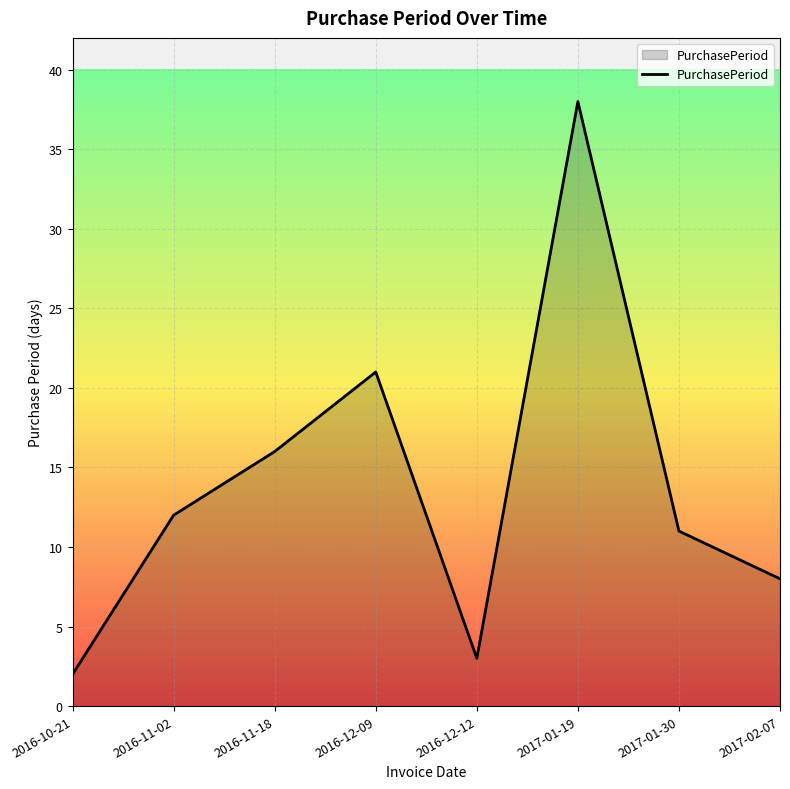

Which has a higher value, 2016-12-12 or 2017-02-07?

2017-02-07